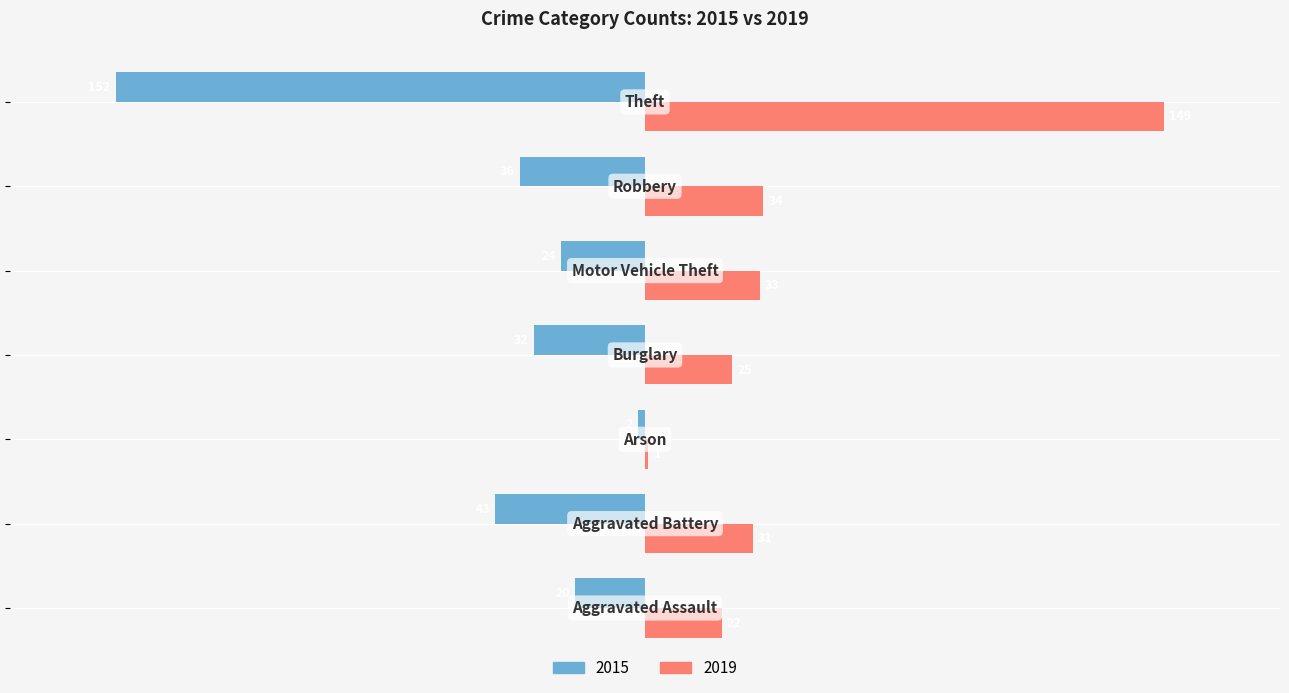

What are all the series names shown in the legend?

2015, 2019